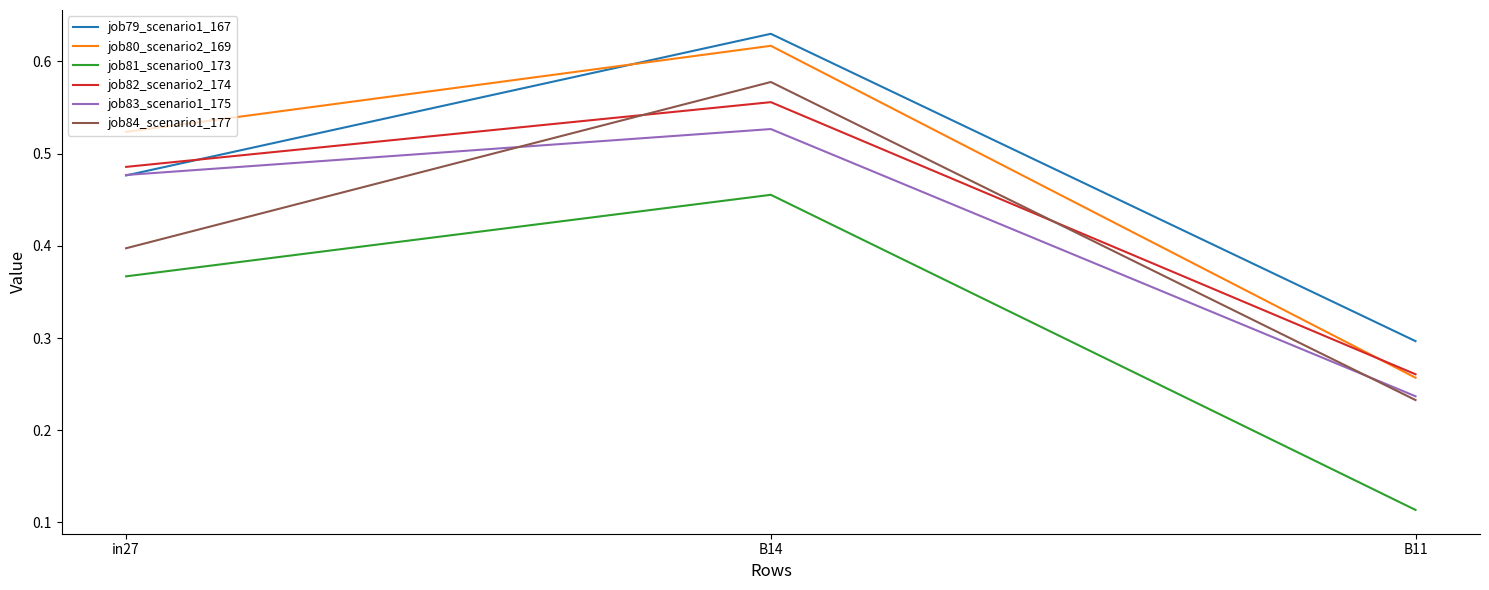

True or false: job80_scenario2_169 has a value of 0.3 at in27.

False